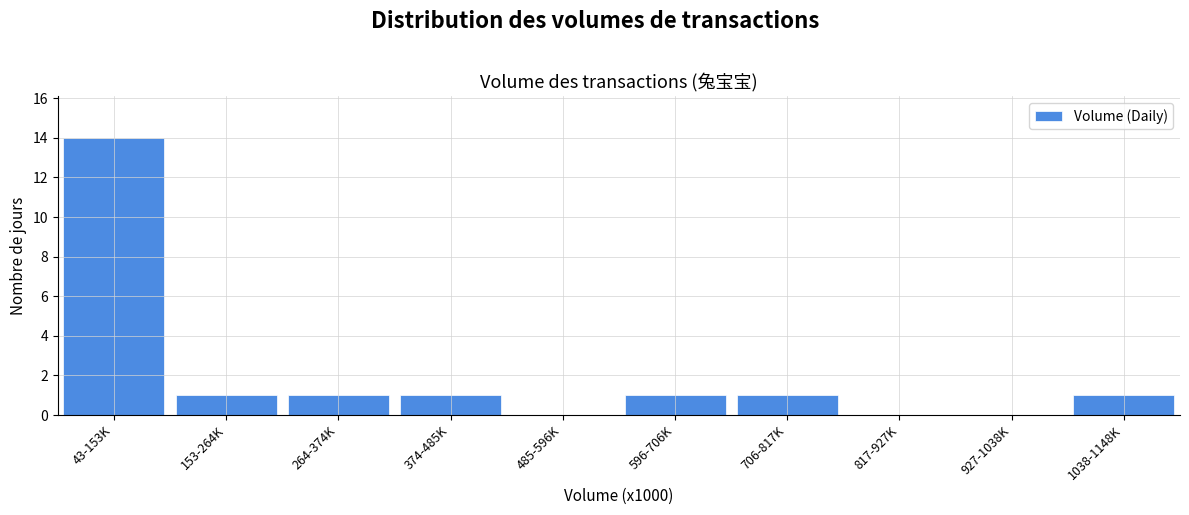

Reading right to left, list all the values displayed in this chart.

1038-1148K=1	927-1038K=0	817-927K=0	706-817K=1	596-706K=1	485-596K=0	374-485K=1	264-374K=1	153-264K=1	43-153K=14